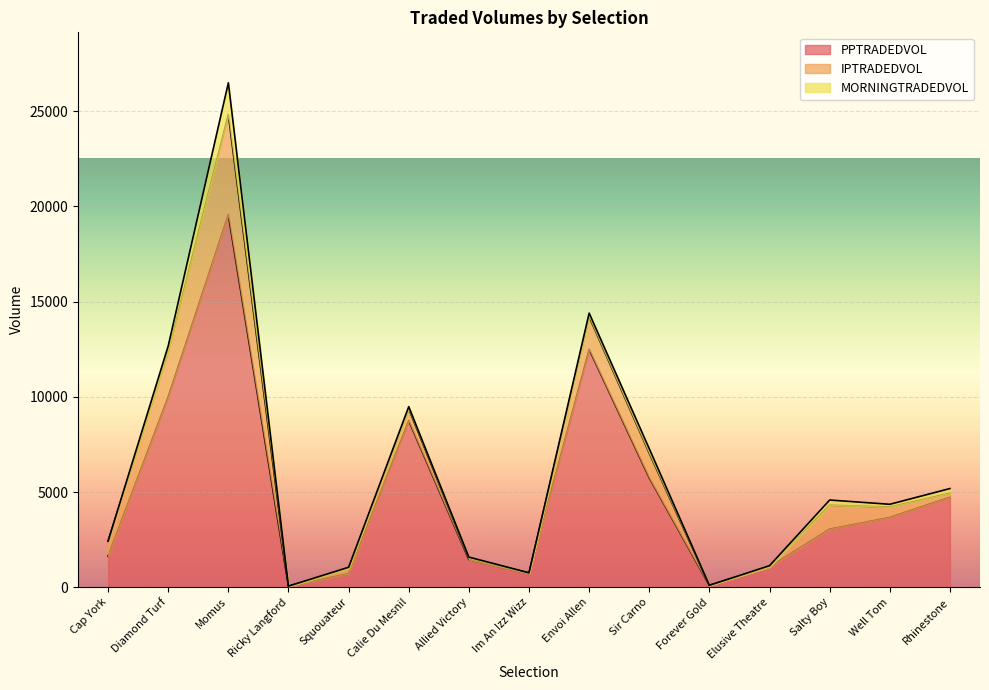

How many data points in PPTRADEDVOL are less than 3053?

7